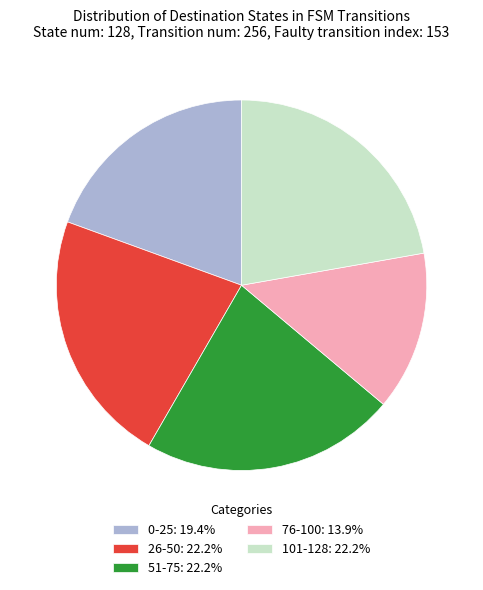

Is the sum of 51-75: 22.2% and 76-100: 13.9% greater than half?

No